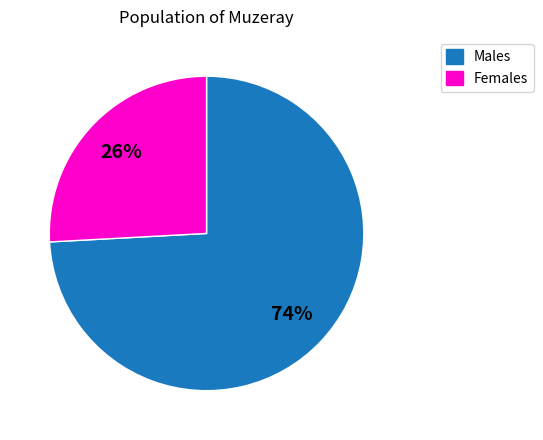

To the nearest percent, what portion does Males represent?

74%